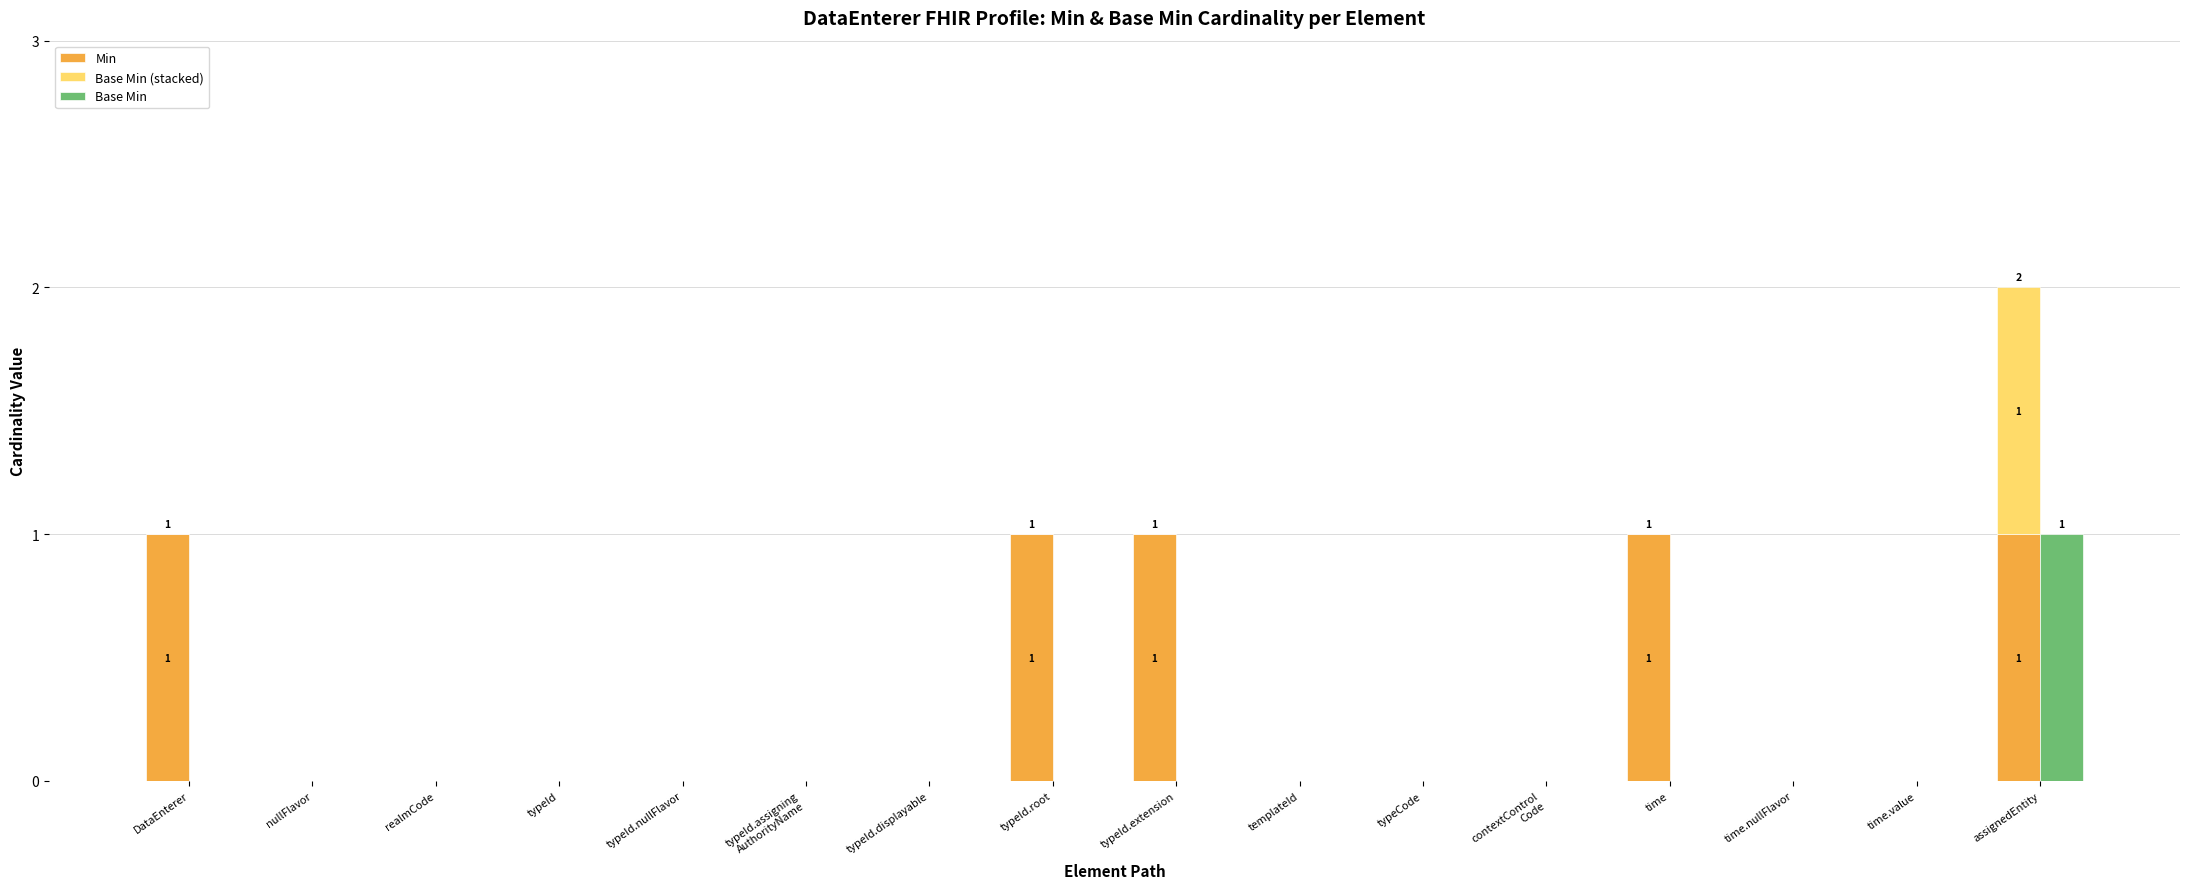

List the series in order of their peak value, highest first.

Min, Base Min (stacked), Base Min